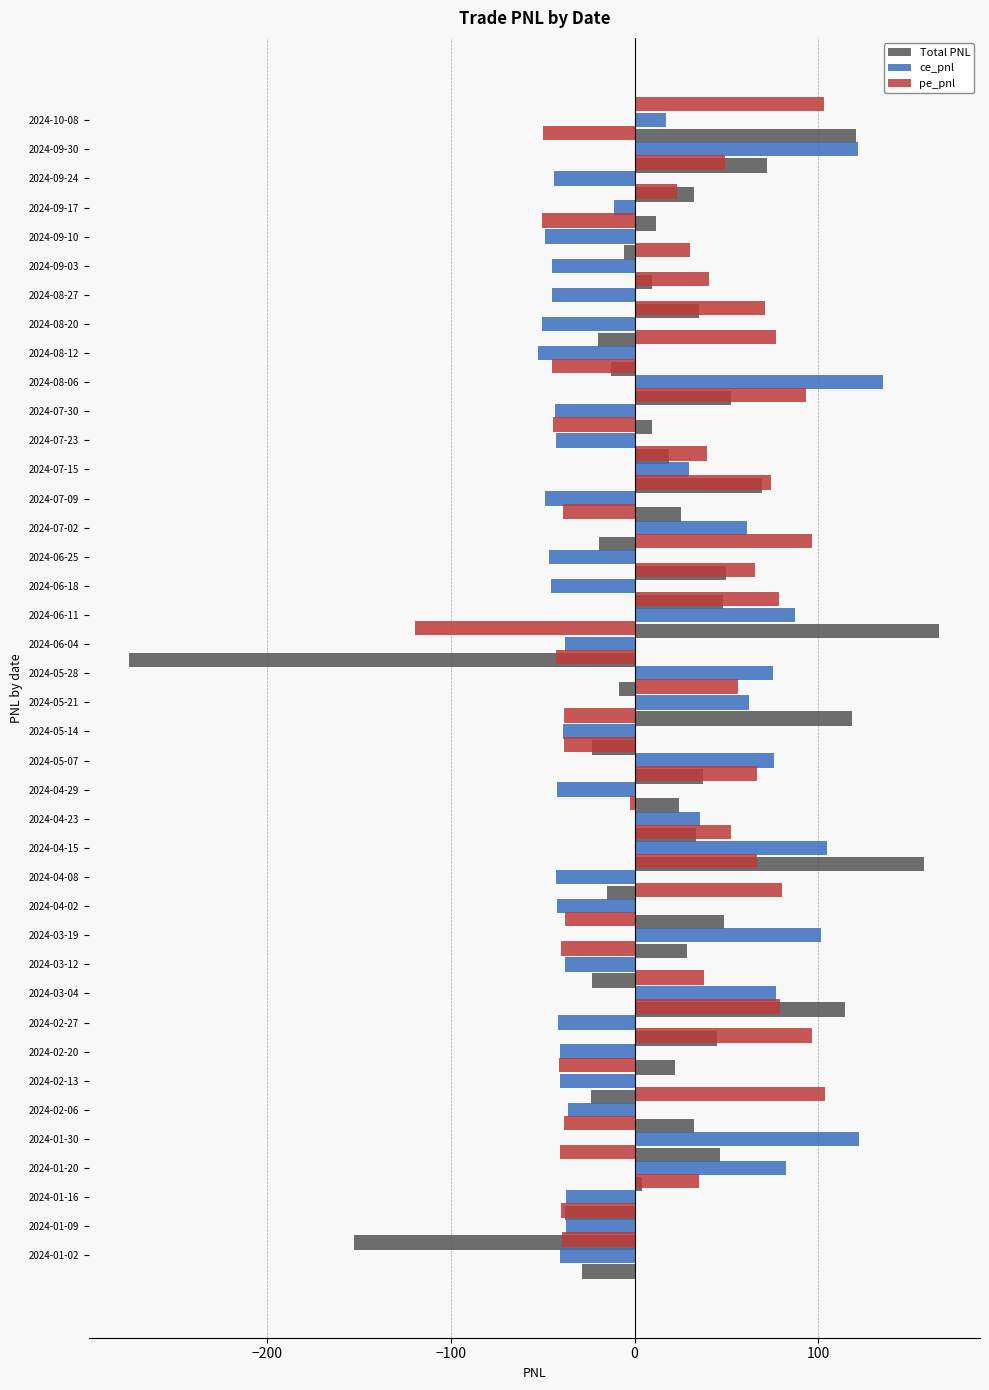

How many values in Total PNL are above zero?

27